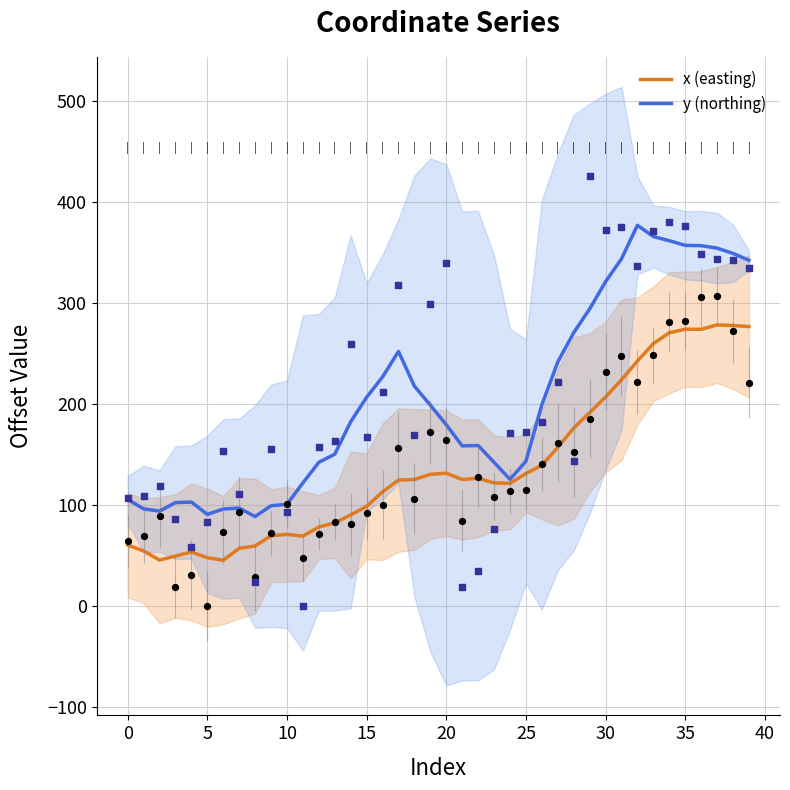

Which series reaches the maximum Y coordinate?

y (northing)